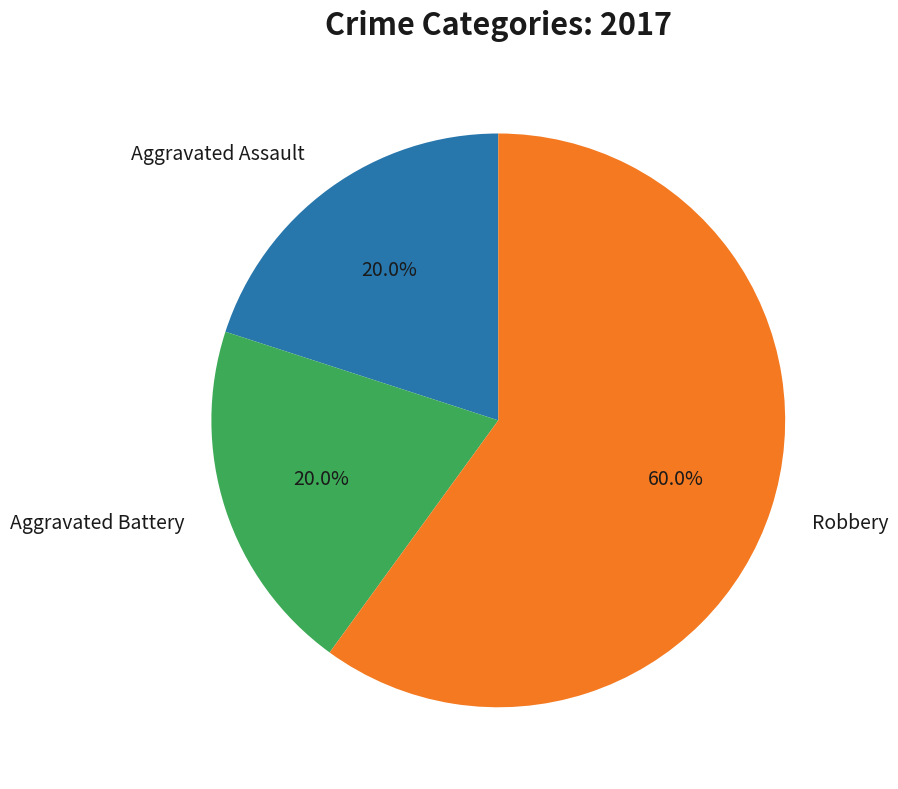

To the nearest percent, what is the difference between the largest and smallest slice percentages?

40%